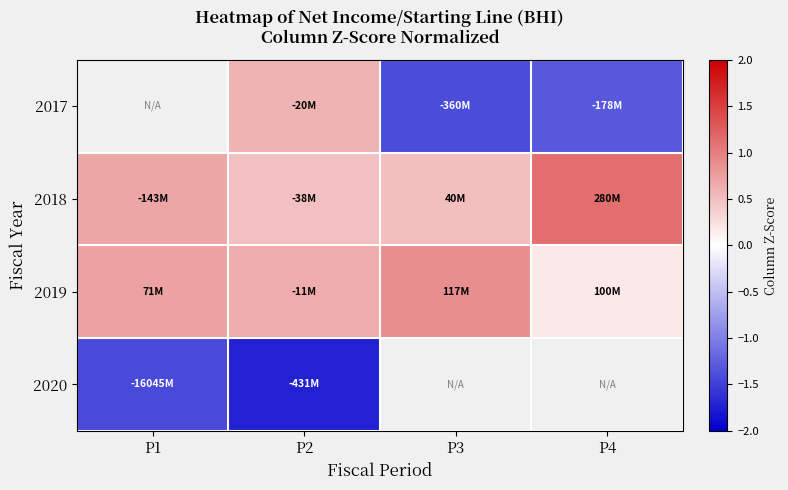

Which label corresponds to the smallest value in the chart?

P2